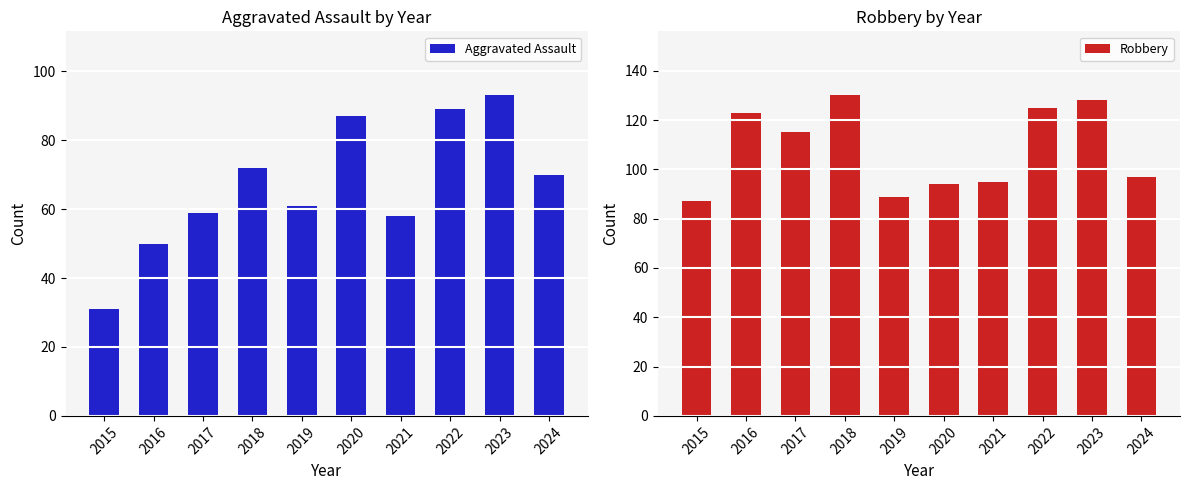

Which category has the highest value across all series?

2018